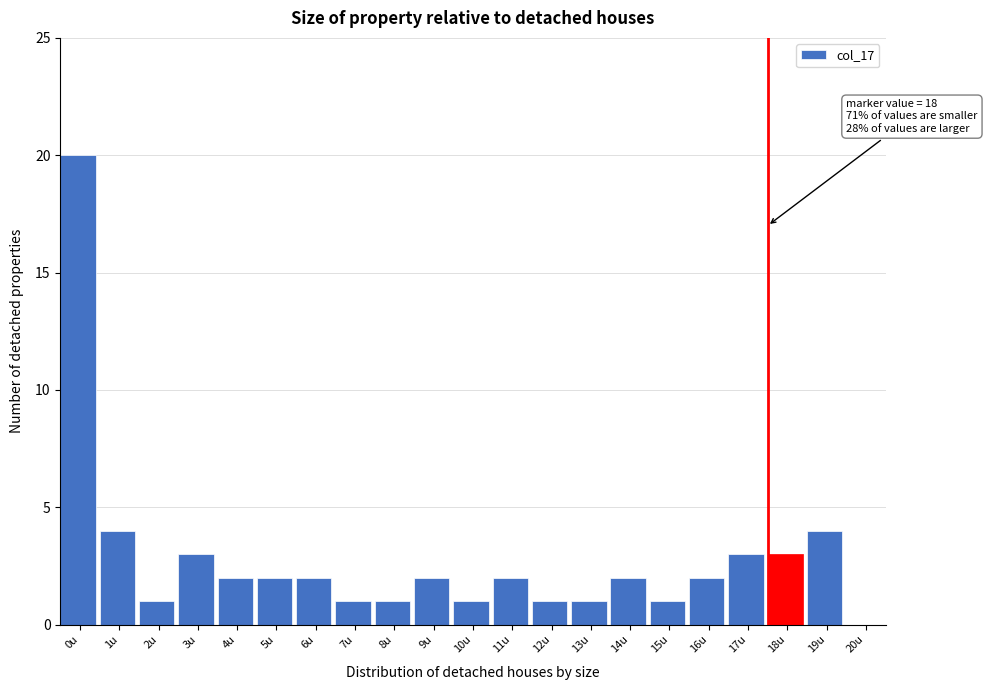

Reading left to right, transcribe all the data shown in this chart.

0u=20	1u=4	2u=1	3u=3	4u=2	5u=2	6u=2	7u=1	8u=1	9u=2	10u=1	11u=2	12u=1	13u=1	14u=2	15u=1	16u=2	17u=3	18u=3	19u=4	20u=0